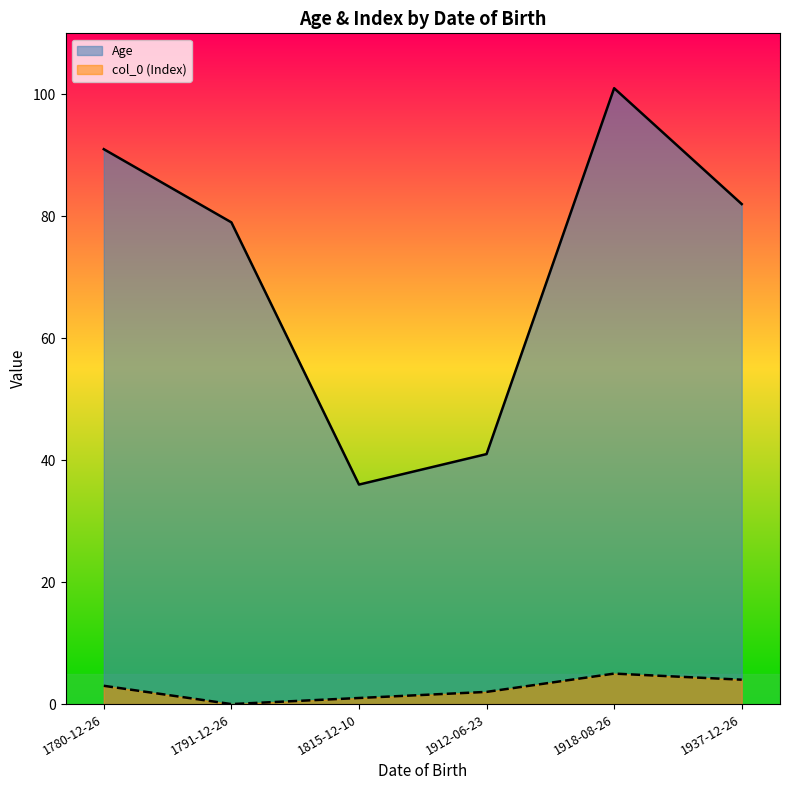

At which label does col_0 reach its minimum?

1791-12-26